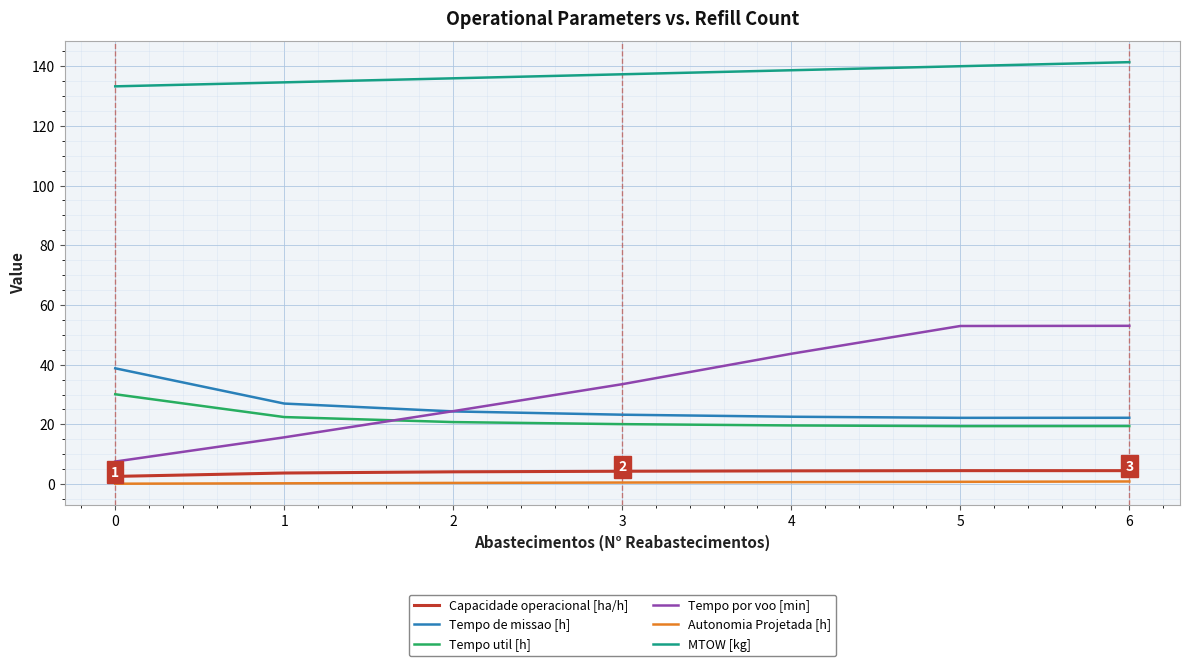

Which series has the widest spread of values?

Tempo por voo [min]